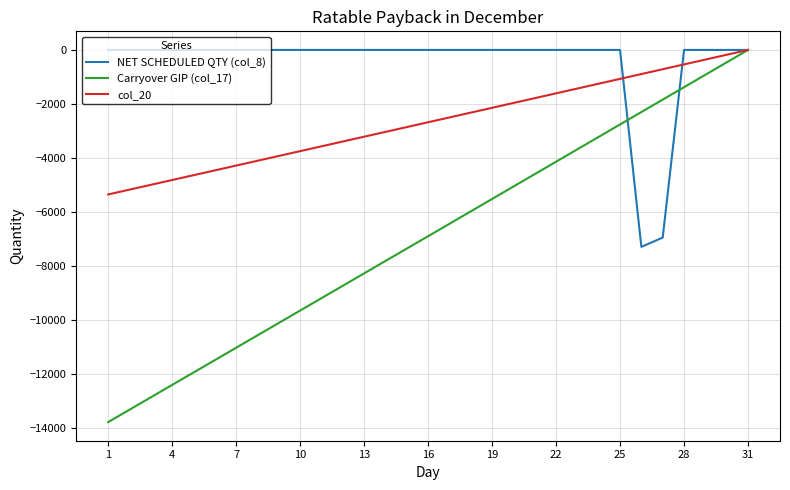

What is the smallest value displayed?

-13784.0